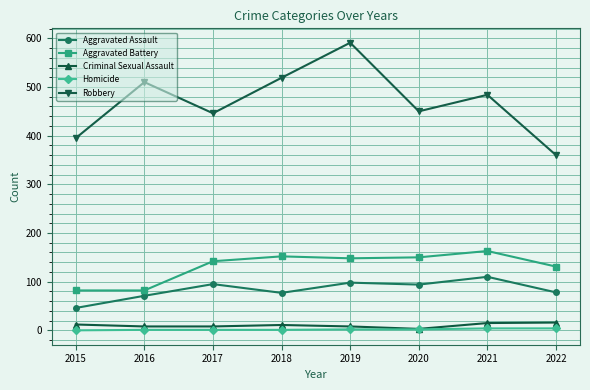

What is the difference between the second highest and second lowest values in the Homicide series?

3